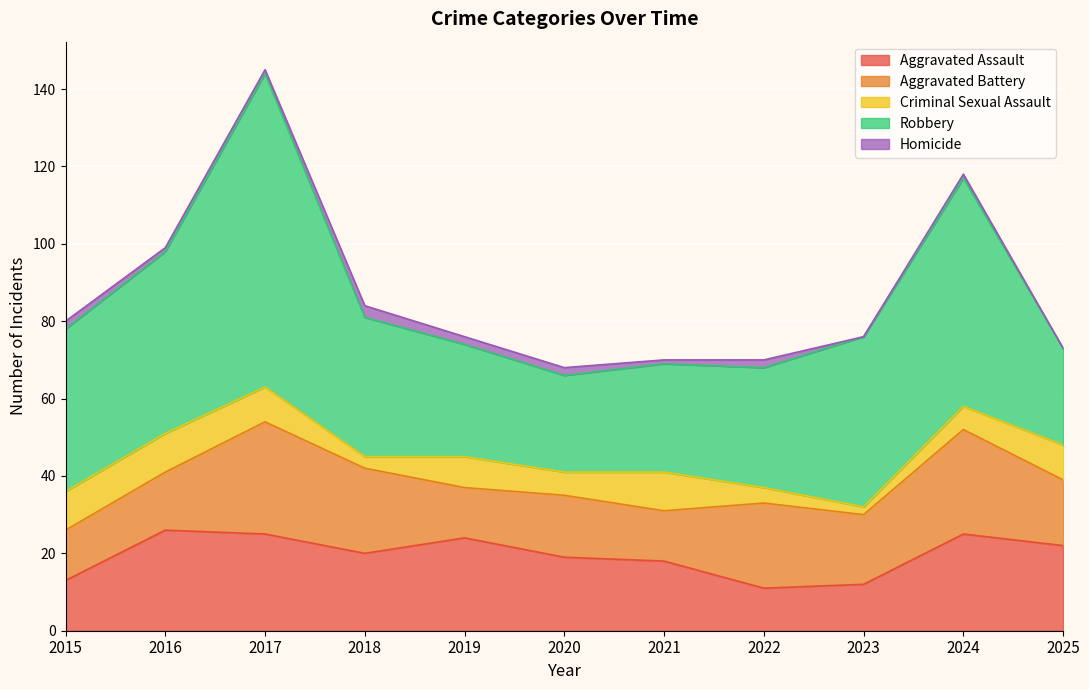

Where is Homicide nearest to the value 1?

2016